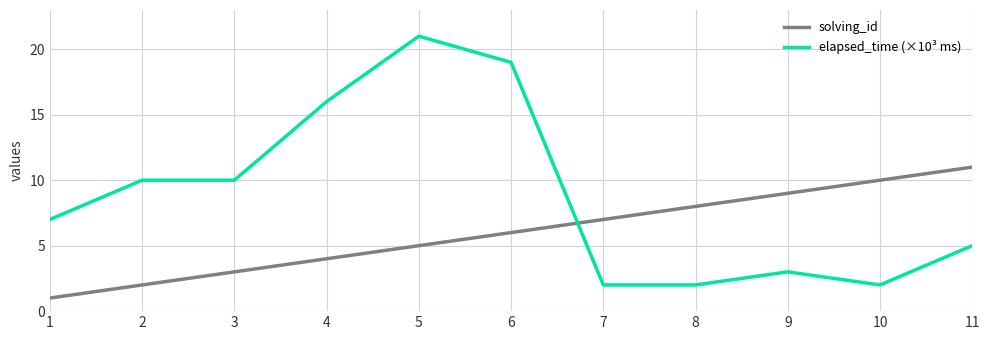

True or false: elapsed_time (×10³ ms) and solving_id intersect in this chart.

True